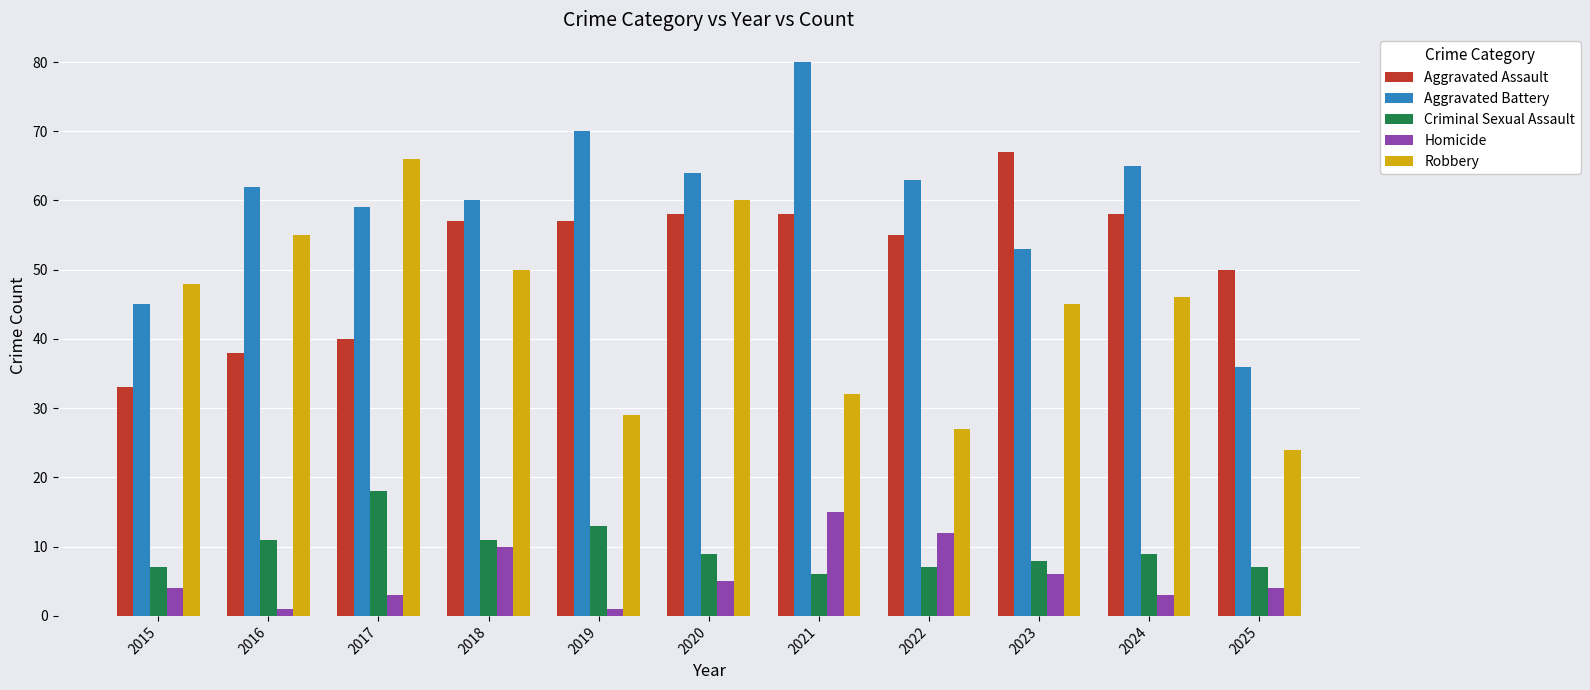

Which category has the highest value in the Robbery series?

2017